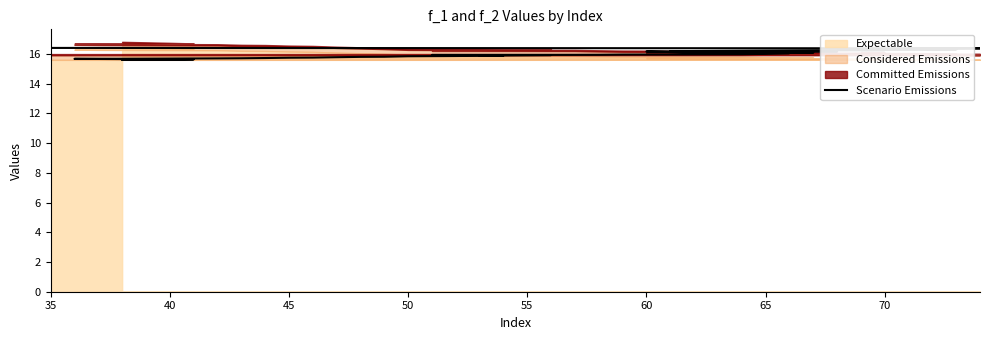

Reading right to left, list all the values displayed in this chart.

16.4	16.4	16.3	16.3	16.3	16.3	16.2	16.2	16.2	16.2	16.1	16.1	16.1	16.0	16.0	16.0	16.0	15.9	15.9	15.9	15.9	15.9	15.9	15.9	15.9	15.8	15.8	15.8	15.8	15.7	15.7	15.7	15.7	15.7	15.7	15.7	15.6	15.6	15.6	15.6